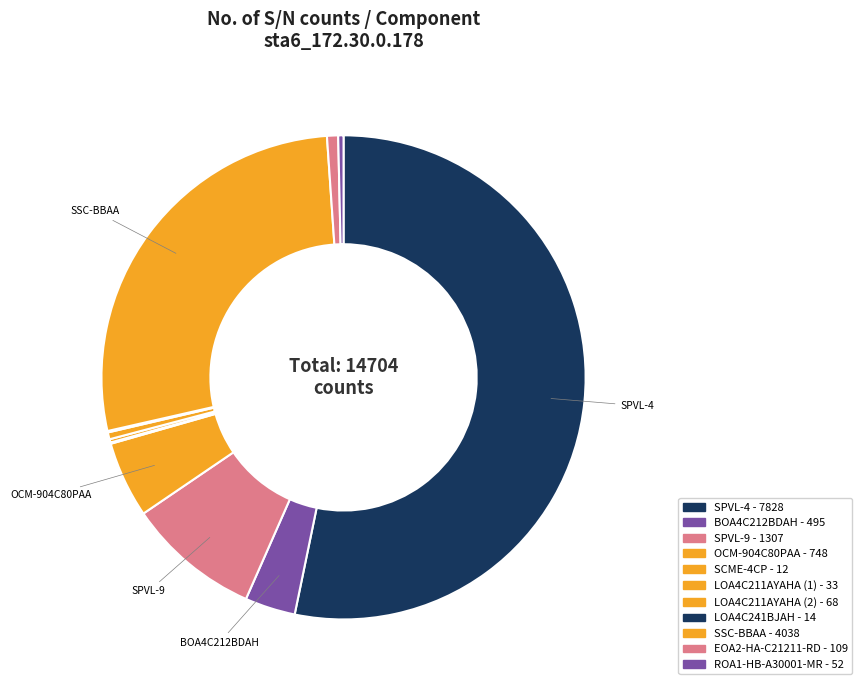

To the nearest percent, what is the average slice percentage?

9%